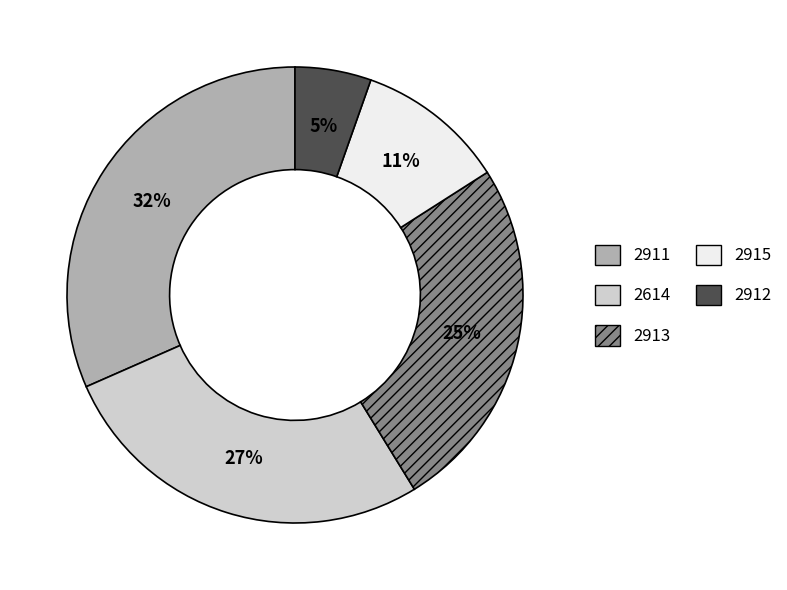

Which category has the biggest portion of the pie?

2911